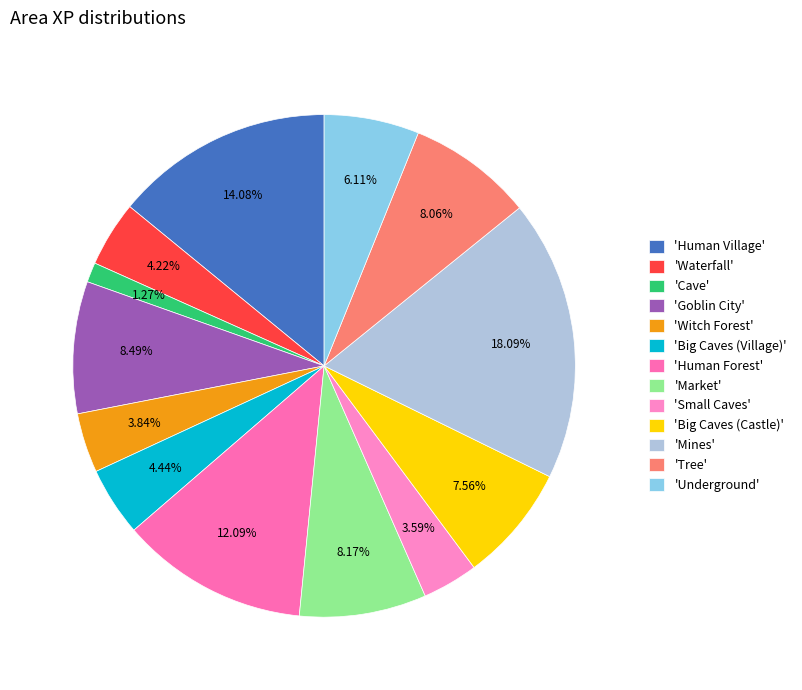

Is there any slice that represents more than half of the pie?

No